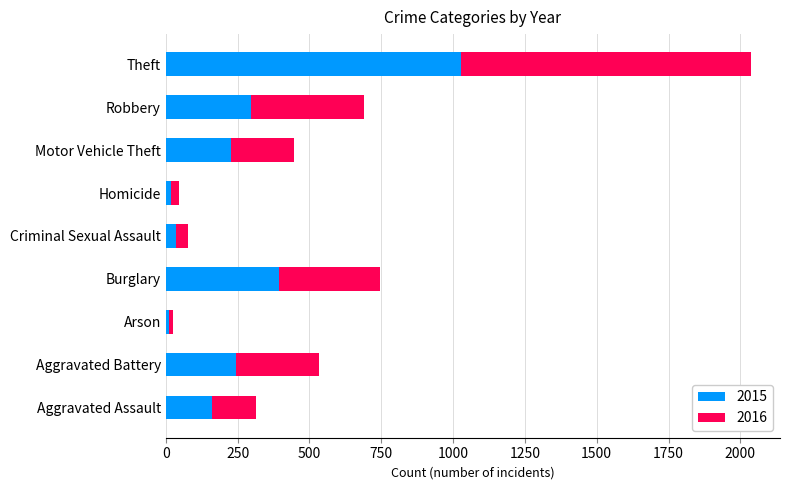

At which category is the sum across all series the highest?

Theft